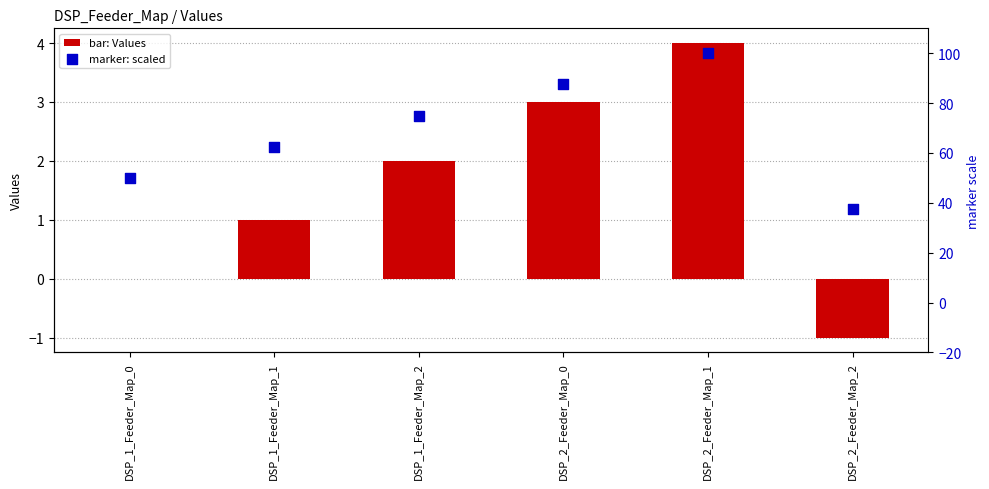

Is the value of Values at DSP_2_Feeder_Map_0 greater than the value of scaled marker at DSP_2_Feeder_Map_2?

No